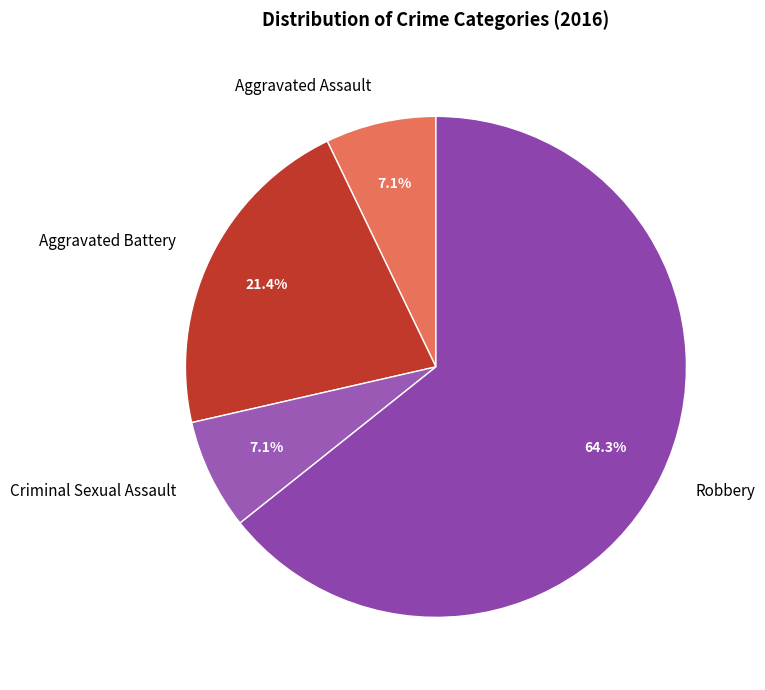

To the nearest percent, what is the difference between the largest and smallest slice percentages?

57%